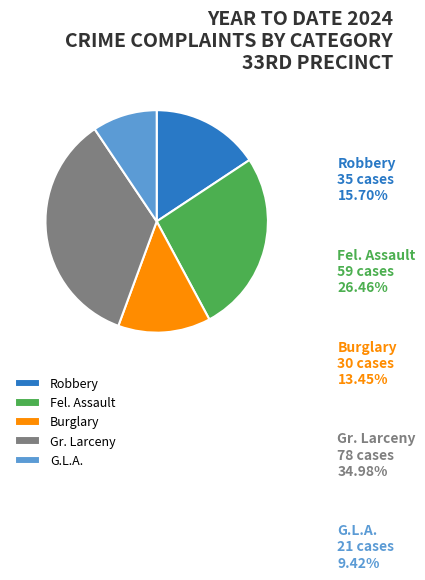

Do Fel. Assault and Burglary together represent more than half of the pie?

No